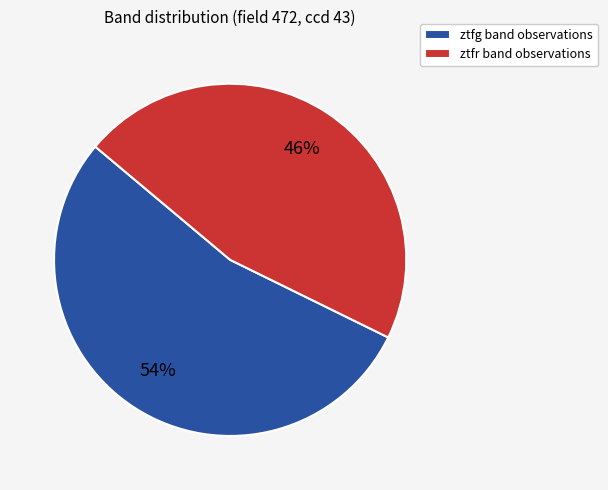

Combined, do ztfg and ztfr account for over 50%?

Yes